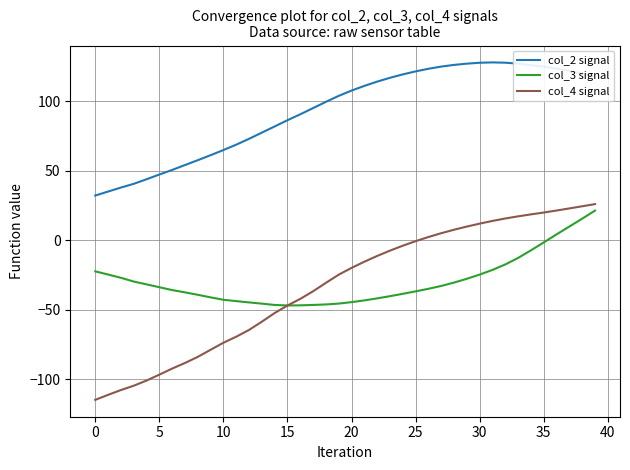

What is the sum of all col_2 signal values?

3740.3